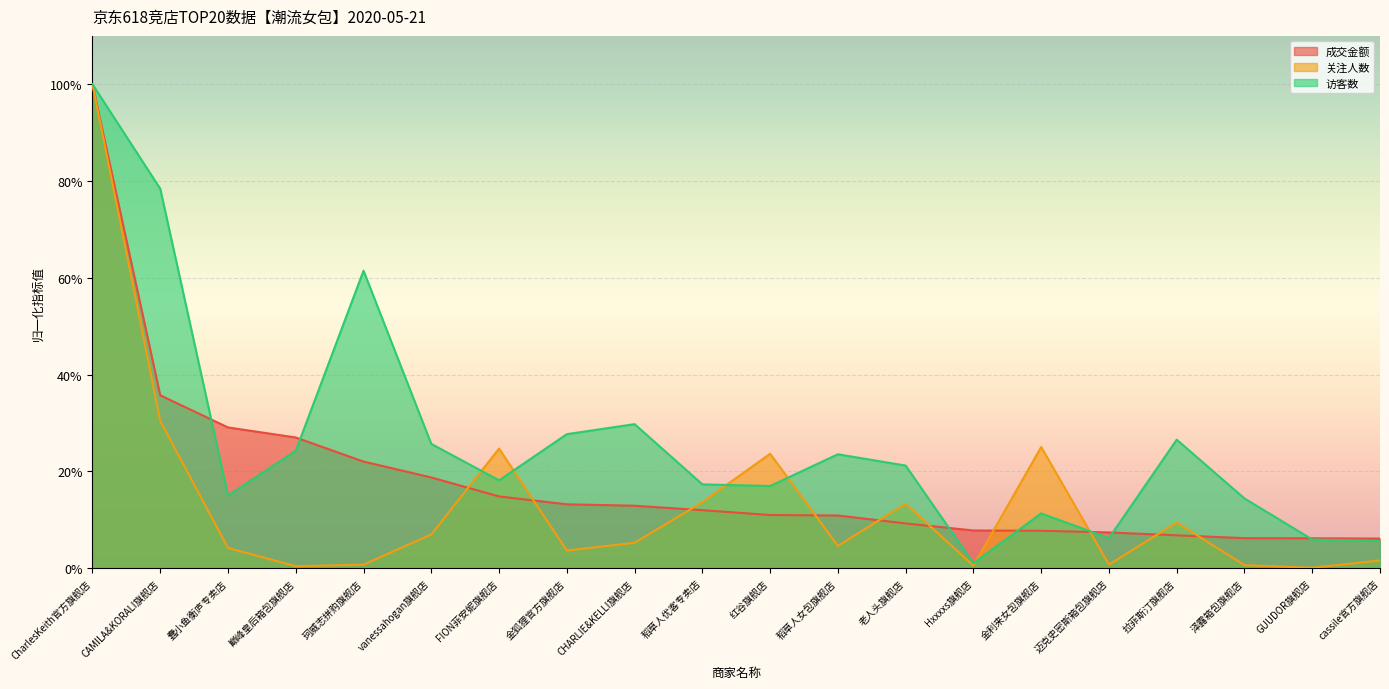

At which label is 关注人数 closest to 0?

GUUDOR旗舰店